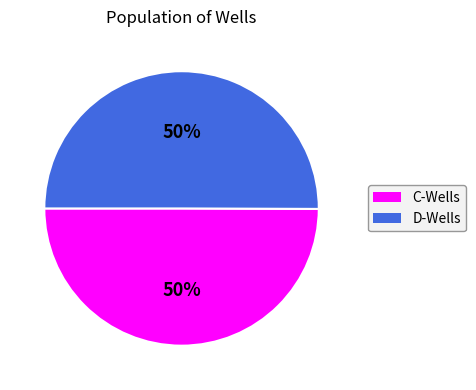

Count the number of slices in the pie.

2